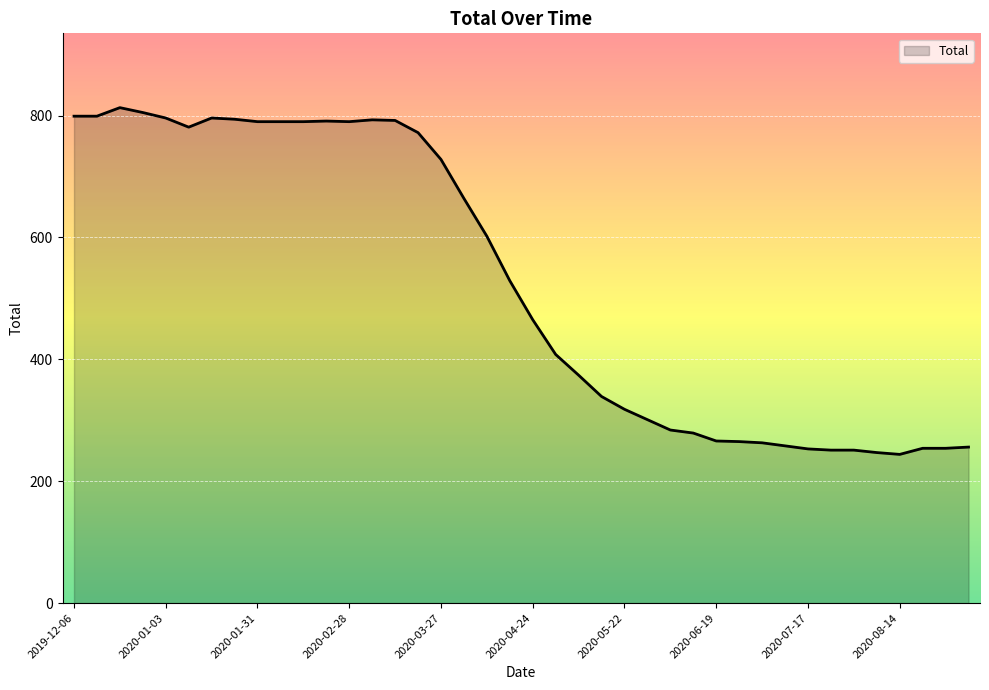

How many distinct data groups are displayed?

1